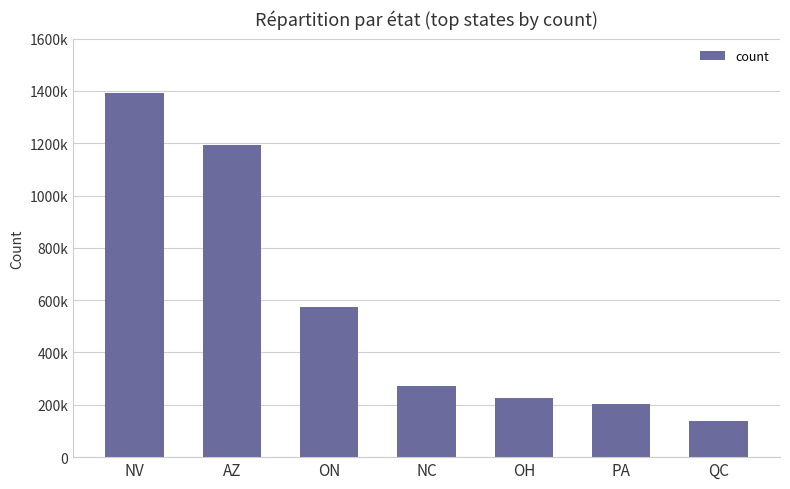

Does the chart contain stacked bars?

No